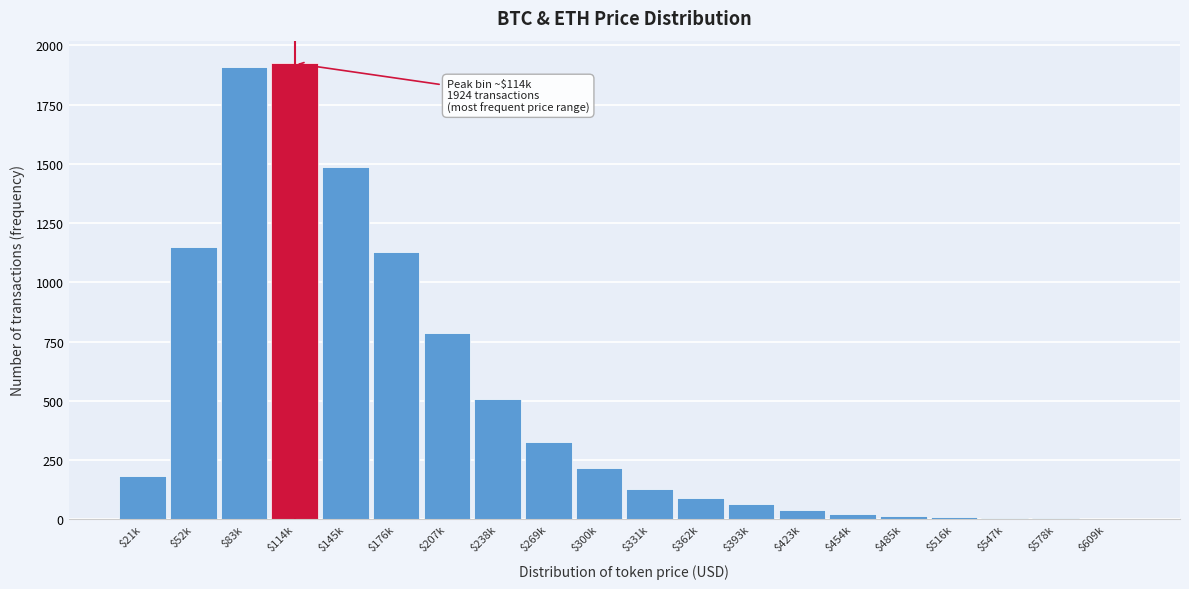

What is the greatest value displayed?

1924